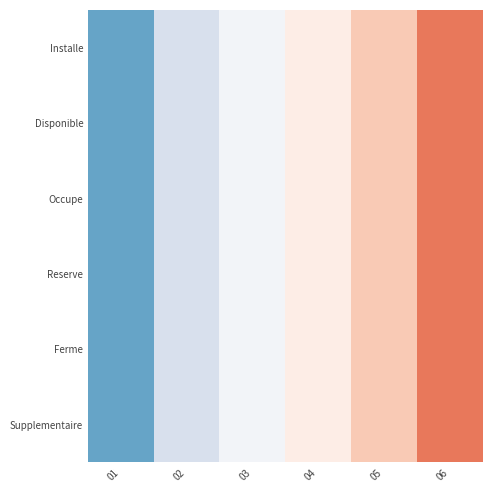

At 05, list the series in order from smallest to largest.

Installe, Disponible, Occupe, Reserve, Ferme, Supplementaire